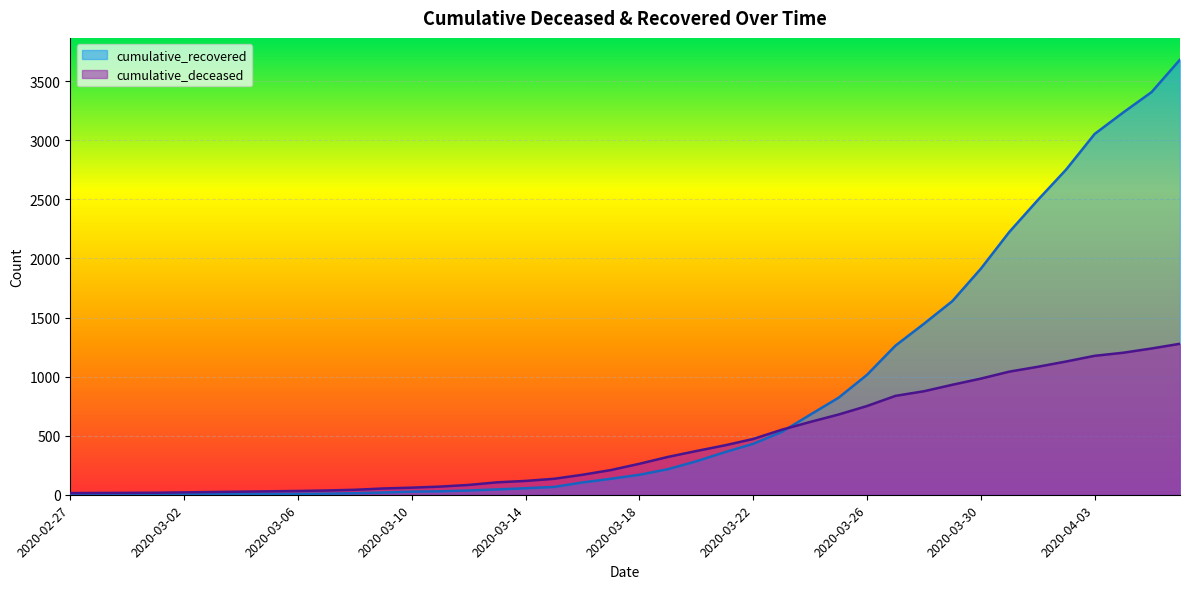

List the series in order of their overall mean, highest first.

cumulative_recovered, cumulative_deceased